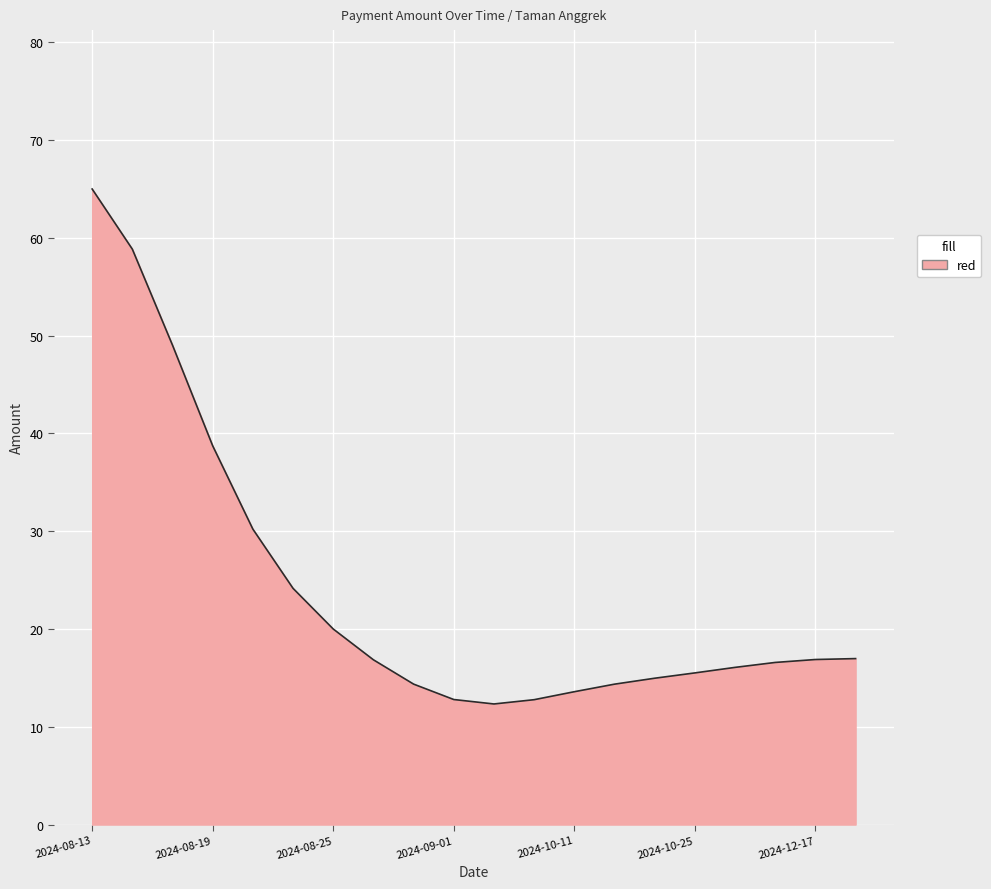

What is the difference between the maximum and minimum values?

52.7